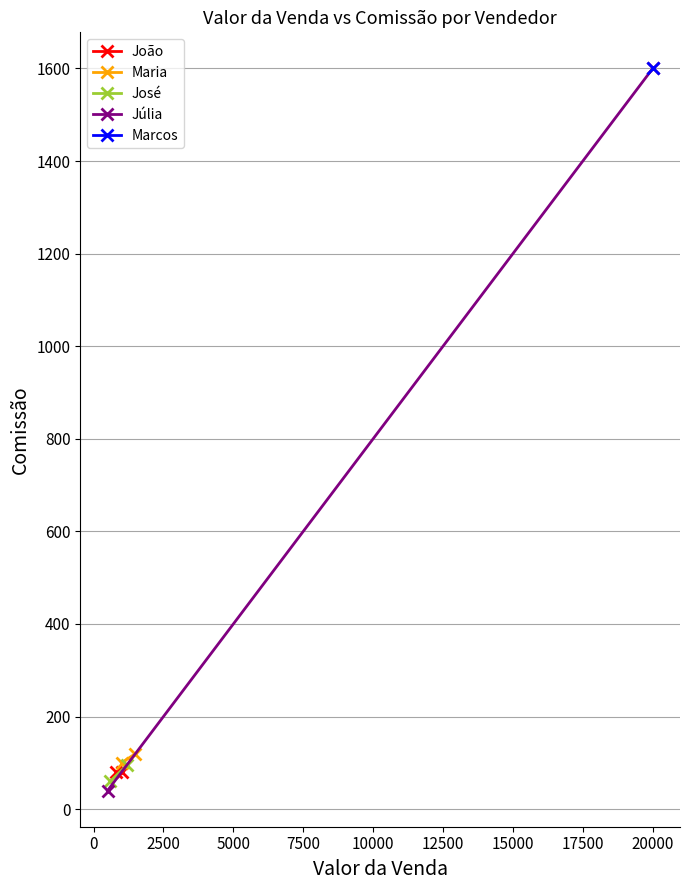

What is the total value across all series at 0?

1896